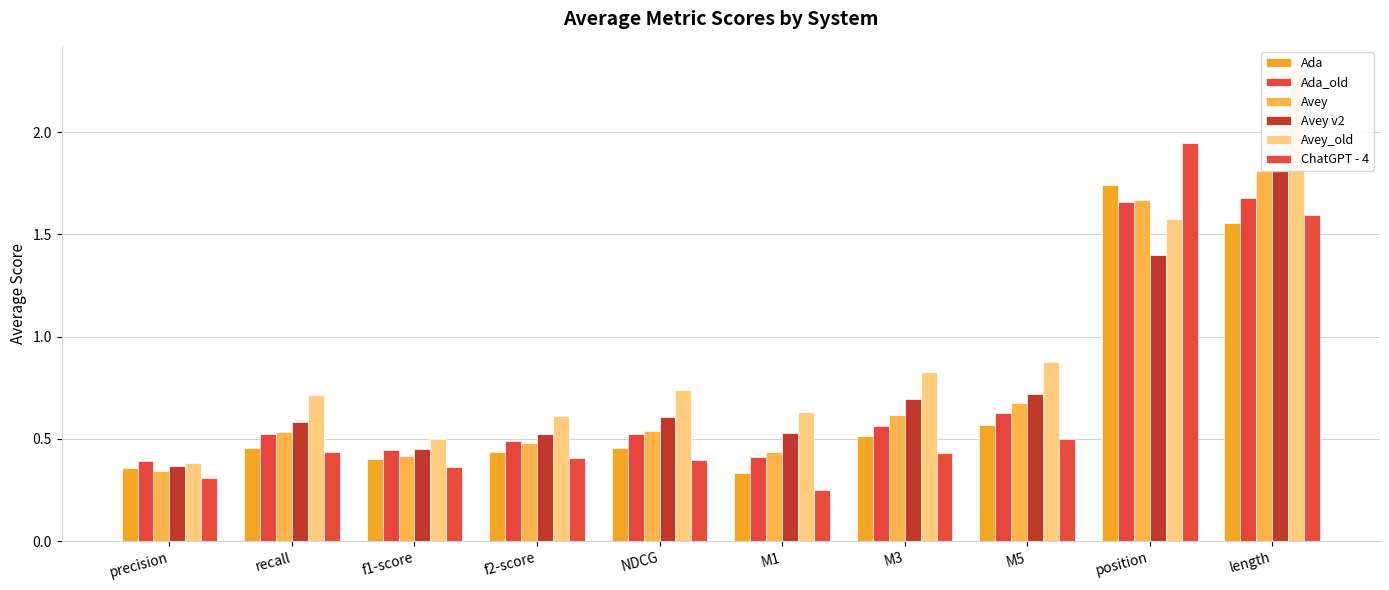

What are all the series names shown in the legend?

Ada, Ada_old, Avey, Avey v2, Avey_old, ChatGPT - 4